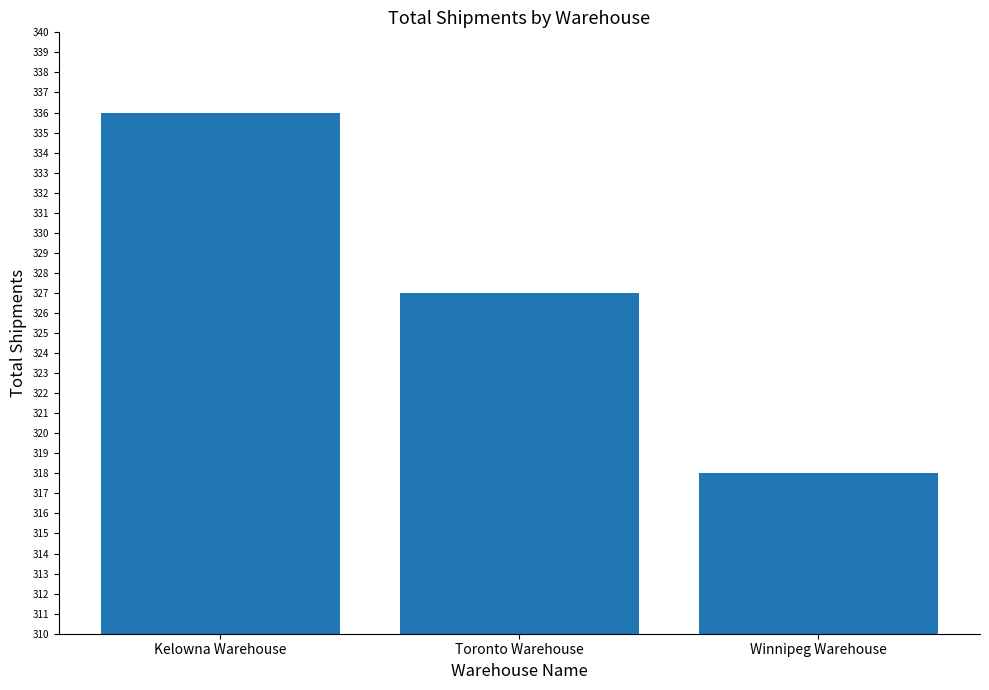

Count the values in the range 318 to 336.

3